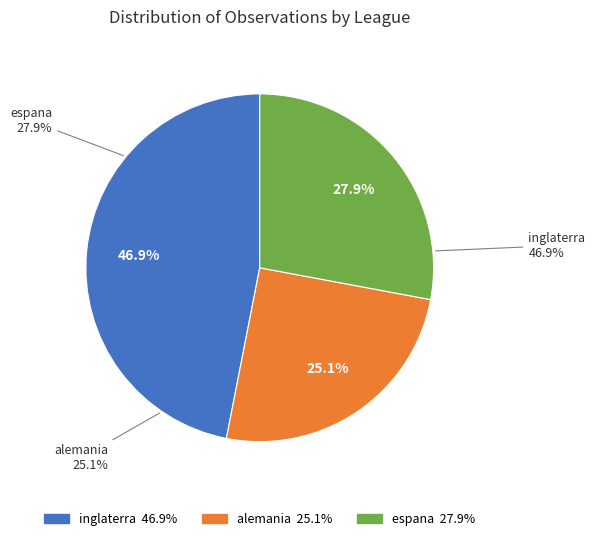

To the nearest percent, what is the difference between the largest and smallest slice percentages?

22%